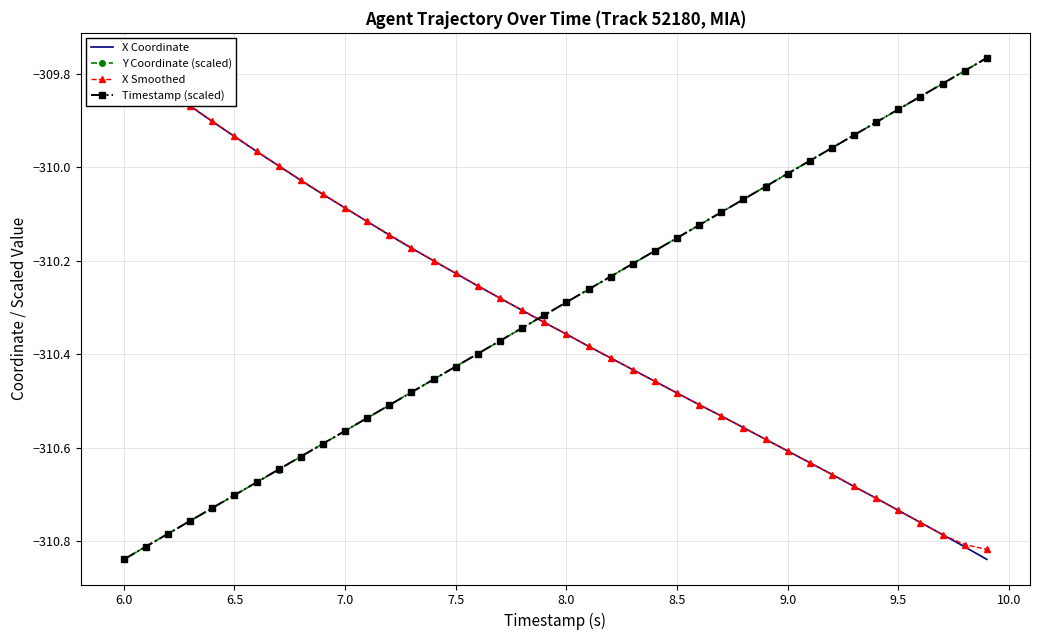

True or false: Y Coordinate (scaled) has more than 0 interior local peaks.

False